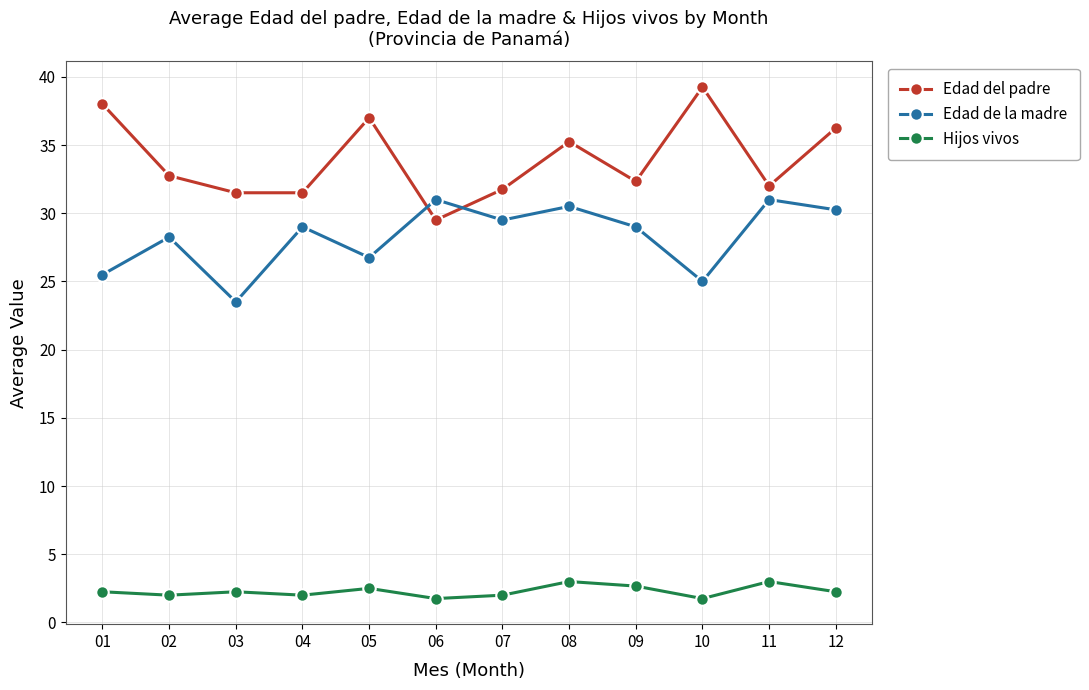

Is it true that Edad de la madre equals 19.5 at 07?

False